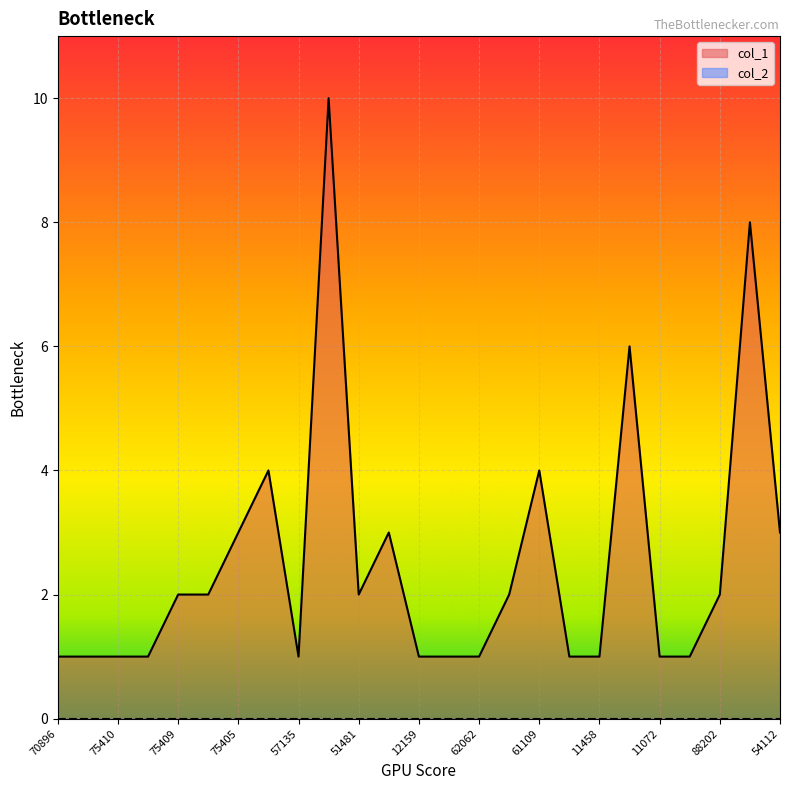

List the labels in order of value, largest first.

96254, 25806, 54100, 75401, 61109, 75405, 18131, 54112, 75409, 75403, 51481, 56623, 88202, 70896, 75406, 75410, 75402, 57135, 12159, 62063, 62062, 58997, 11458, 11072, 88159